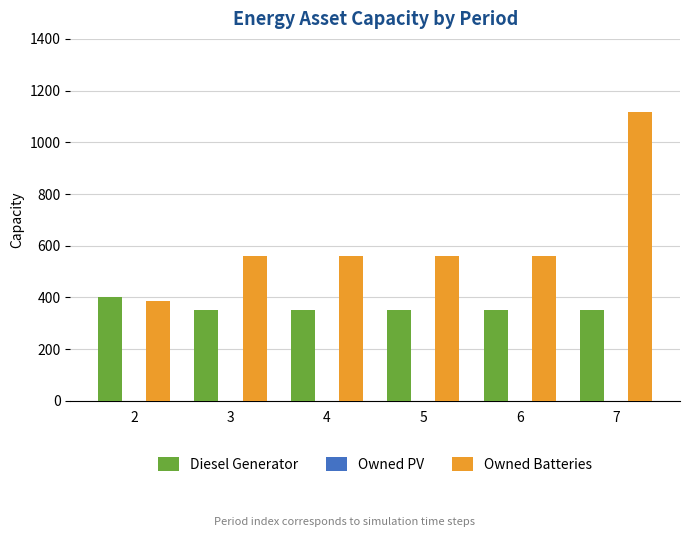

The value of Owned Batteries at 3 is 116. True or false?

False